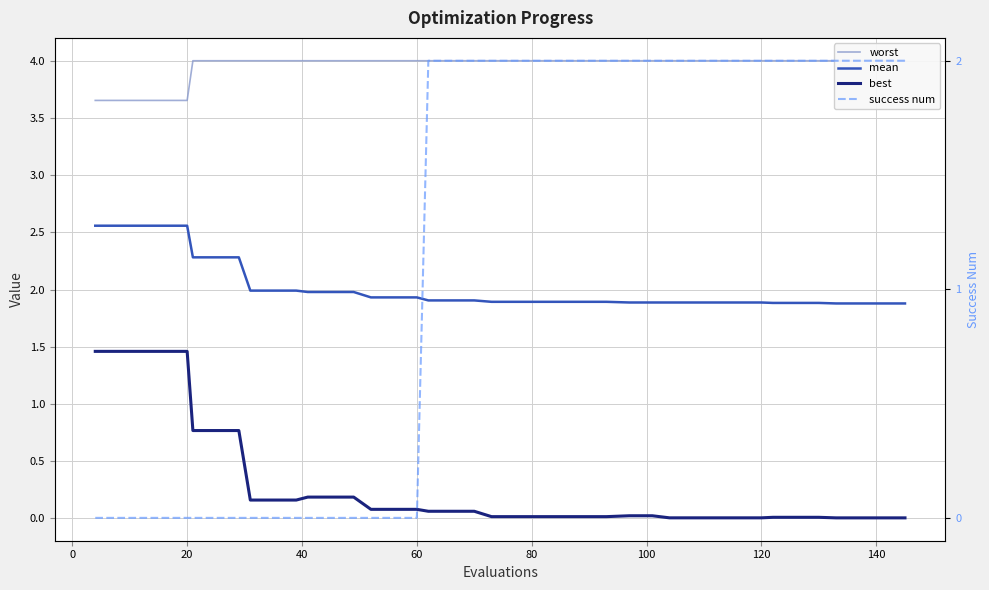

List the series in order of their peak value, highest first.

worst, mean, success num, best